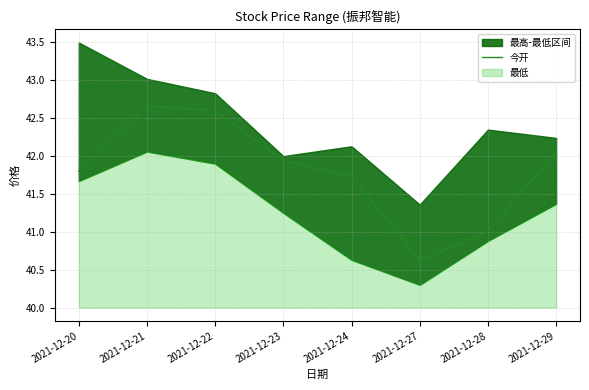

What is the ratio of the value at 2021-12-22 to the value at 2021-12-21?

1.0